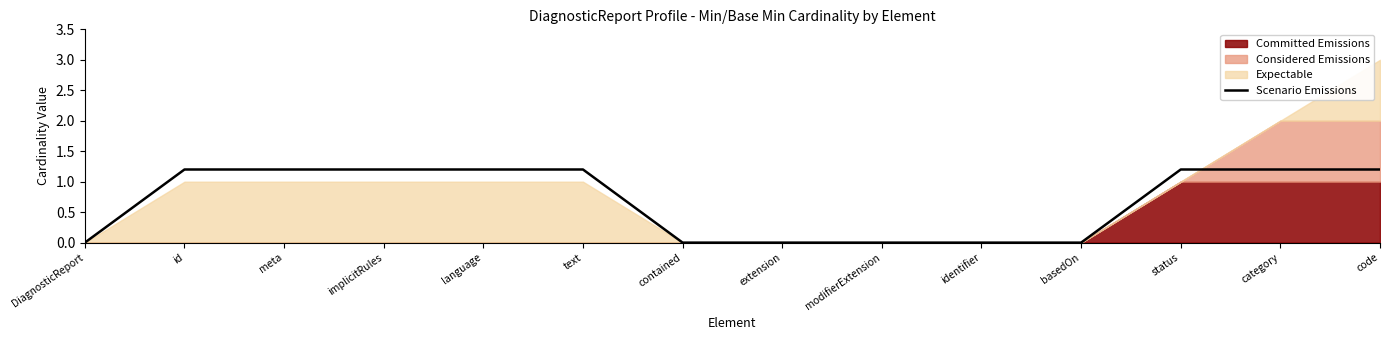

List the labels in order of value, smallest first.

DiagnosticReport, contained, extension, modifierExtension, identifier, basedOn, id, meta, implicitRules, language, text, status, category, code